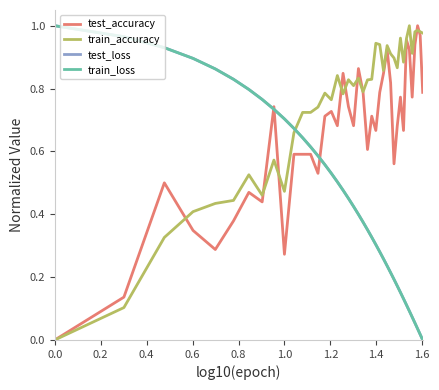

How many lines are shown in the chart?

4